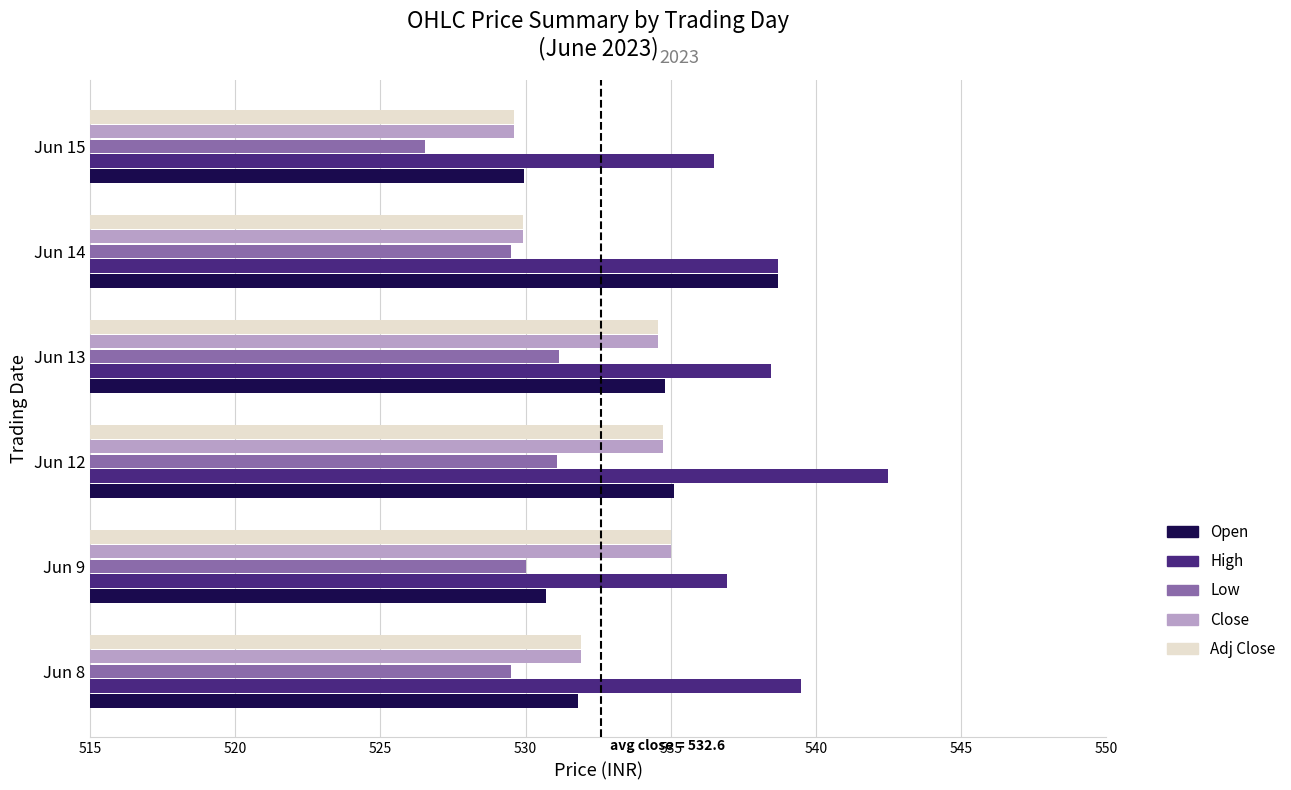

At which label does Close reach its minimum?

Jun 15